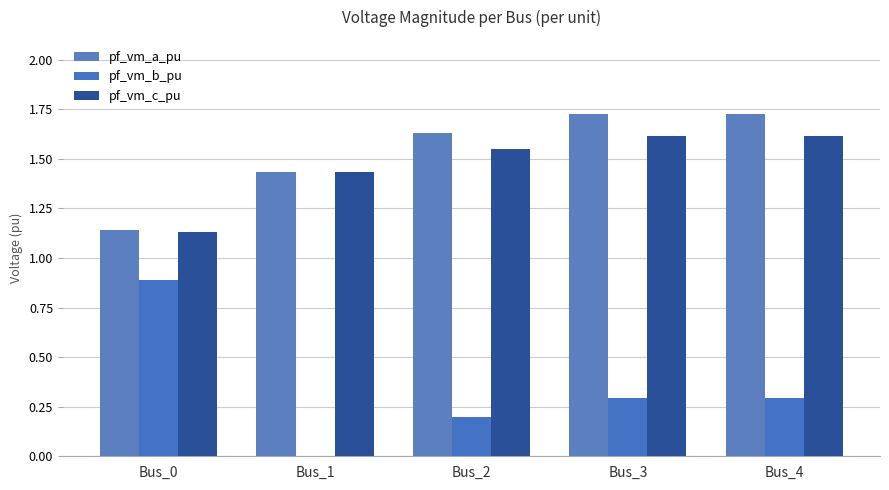

Is it true that pf_vm_b_pu equals 0.4 at Bus_0?

False